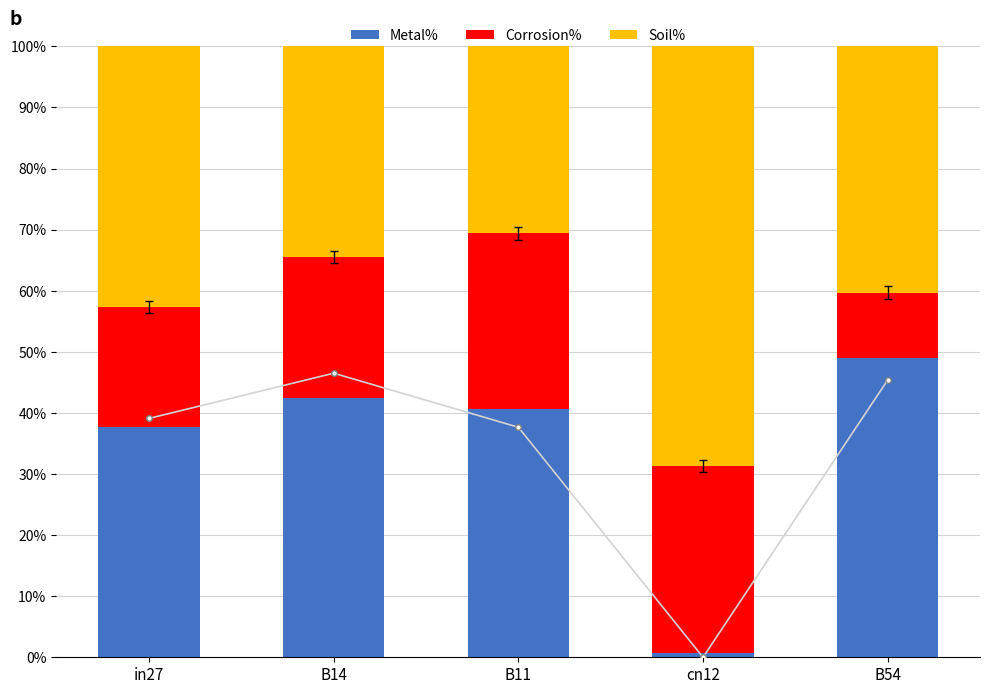

How many distinct data groups are displayed?

4